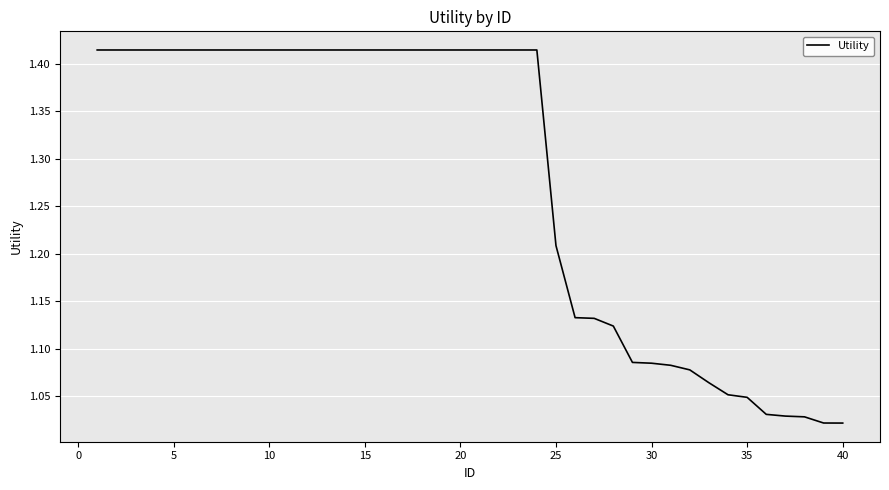

What is the difference between the maximum and minimum values?

0.4